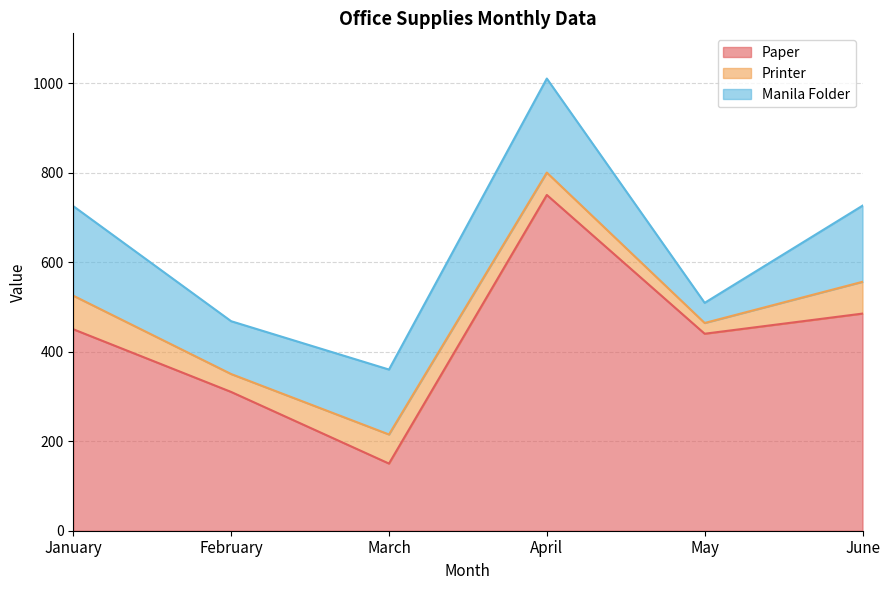

Rank the series by their average value, from lowest to highest.

Printer, Manila Folder, Paper